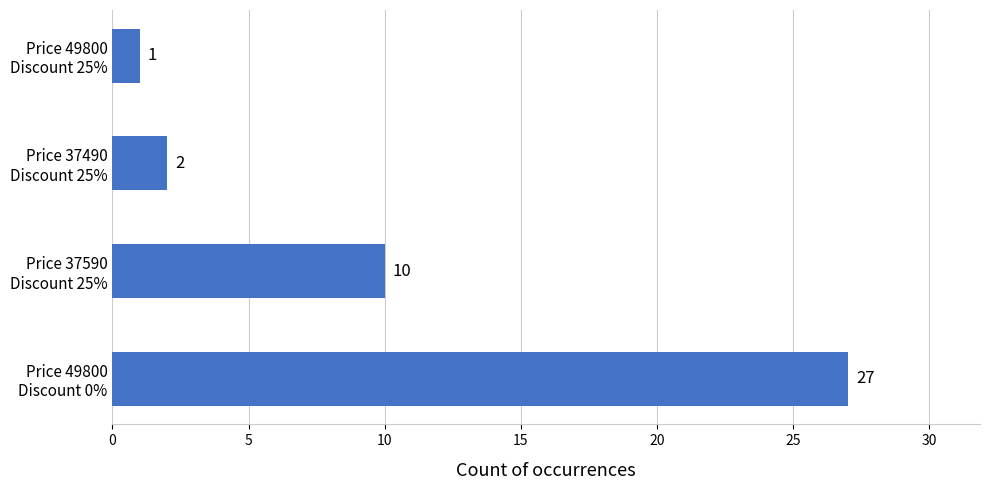

Reading top to bottom, extract all data points from this chart.

1	2	10	27